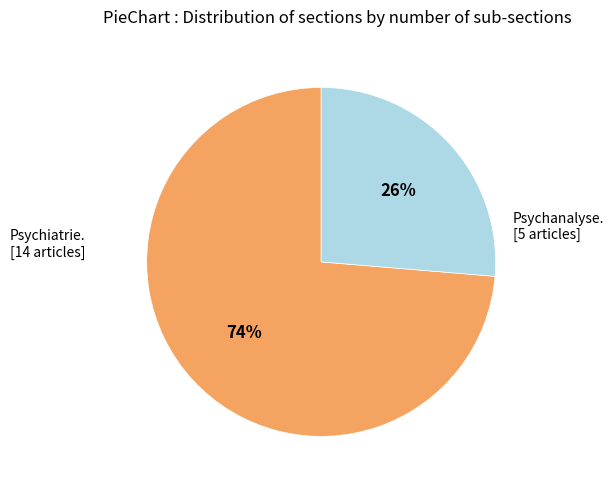

To the nearest percent, what is the average slice percentage?

50%